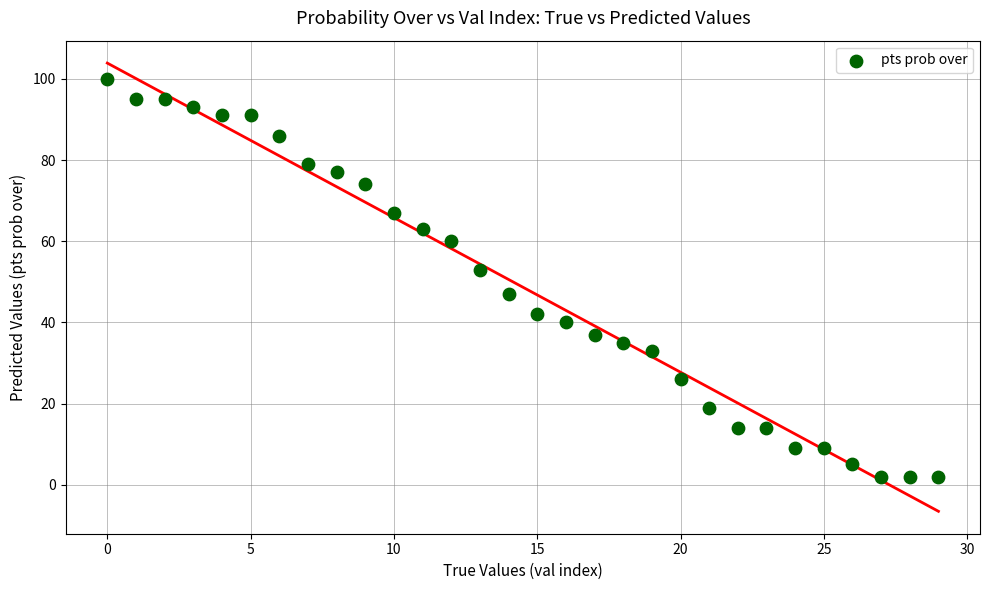

What Y value in the scatter plot is closest to 51?

53